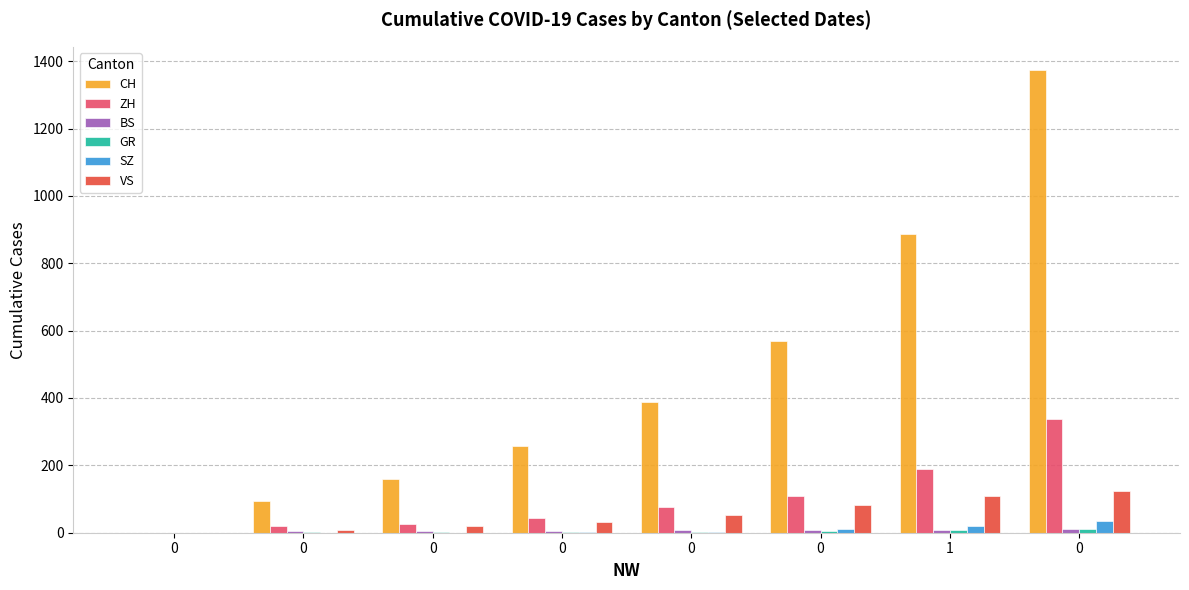

How many groups of bars are there?

8